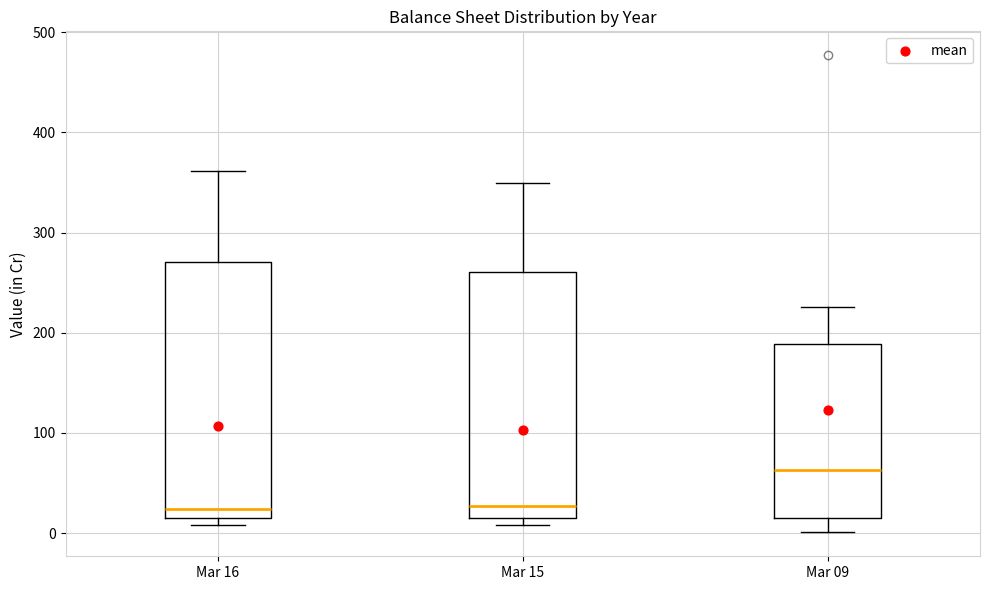

Reading left to right, transcribe this box plot: for each box, give where its median line is, the range the box spans, and where its two whiskers end, as read against the y-axis. The values are not printed on the chart, so give them approximately, as read against the axis.

Mar 16: median 20 (just above the box's lower edge), box 20 to 270, whiskers 10 to 360
Mar 15: median 30, box 20 to 260, whiskers 10 to 350
Mar 09: median 60, box 20 to 190, whiskers 0 to 230